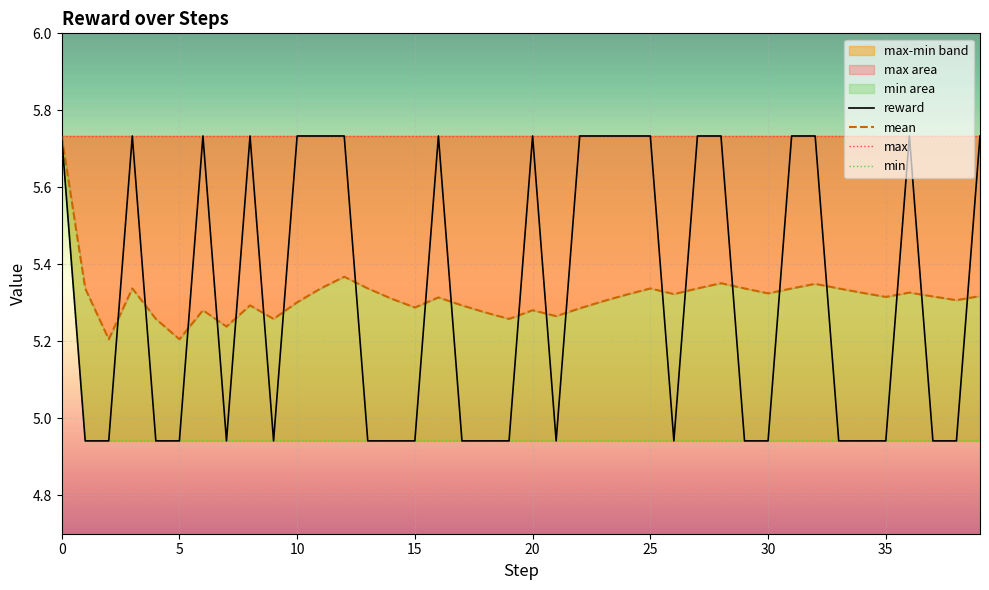

What is the sum of all min values?

198.4